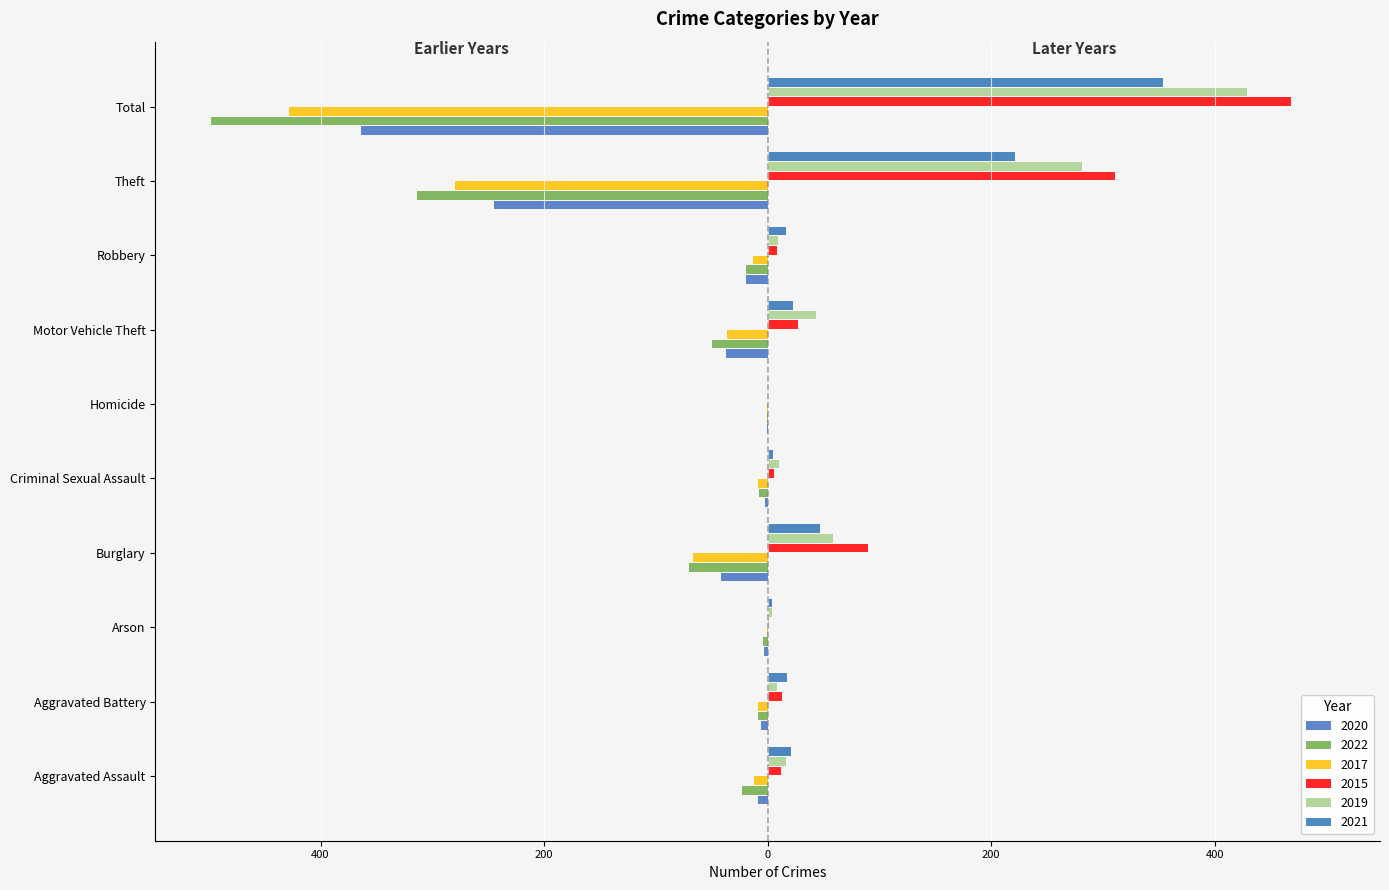

Does the chart contain any negative values?

Yes